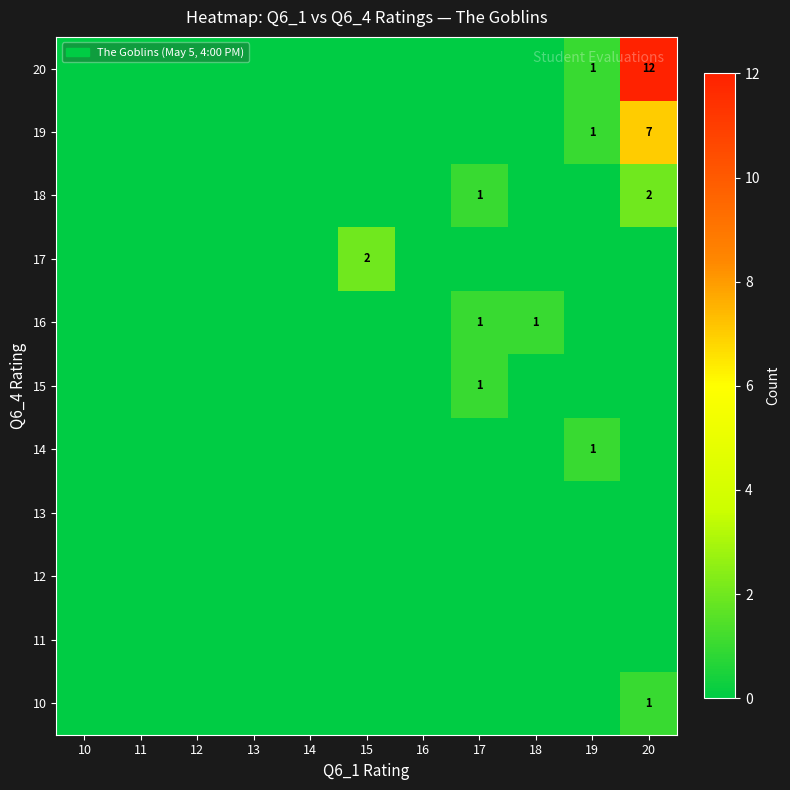

Is the value of 20 at 20 greater than the value of 15 at 17?

Yes